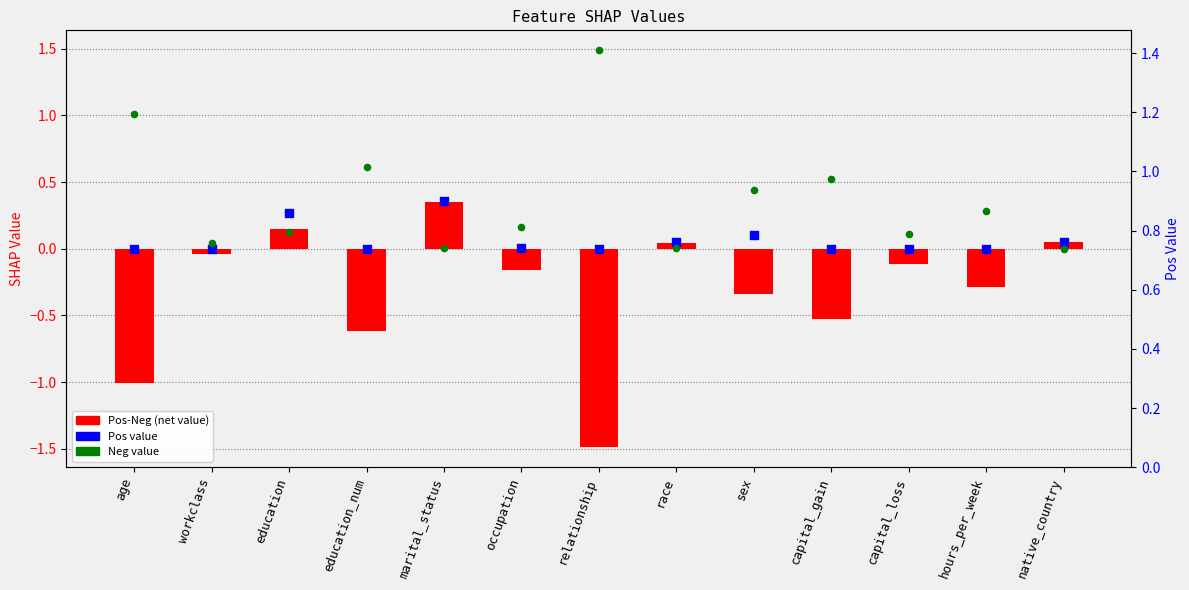

Which series has the largest Y range (max minus min)?

Pos-Neg